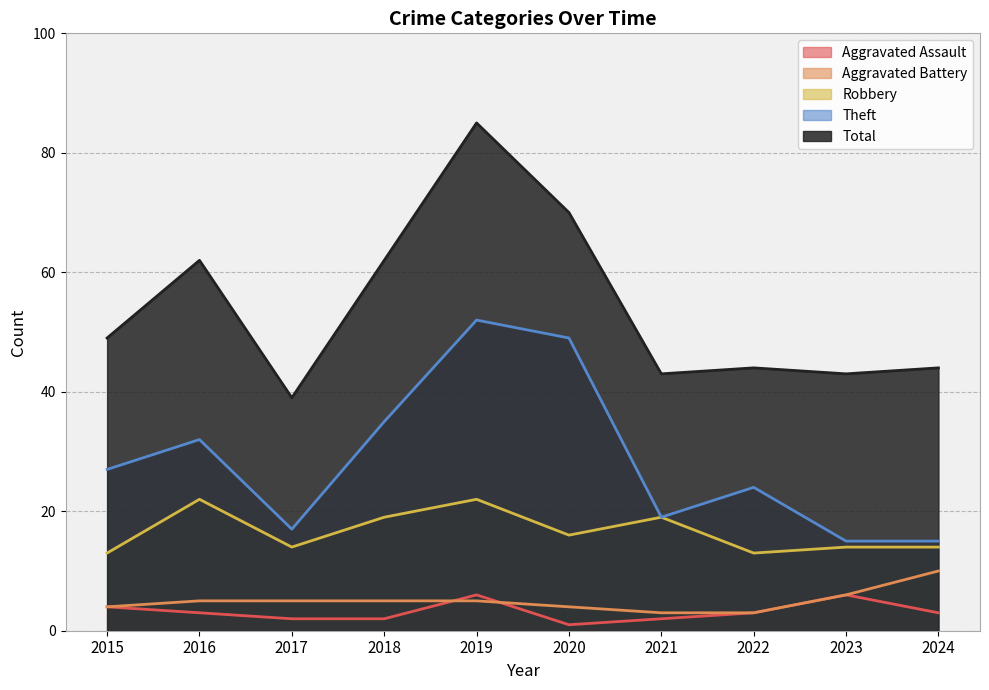

True or false: Total has more than 2 interior local peaks.

True